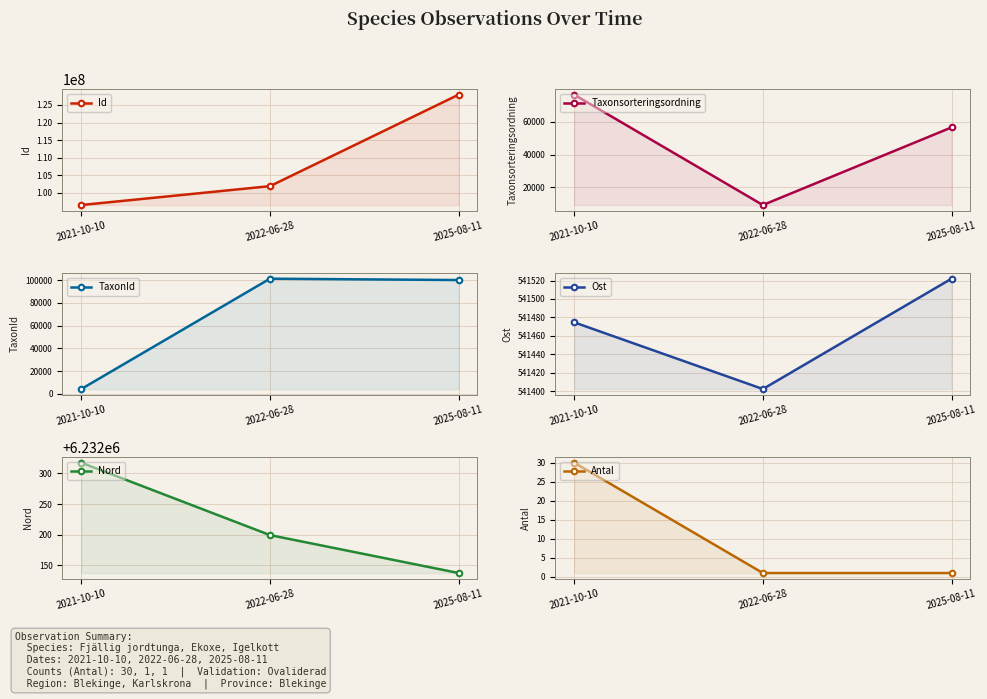

What is the label of the 3rd point from the right?

2021-10-10